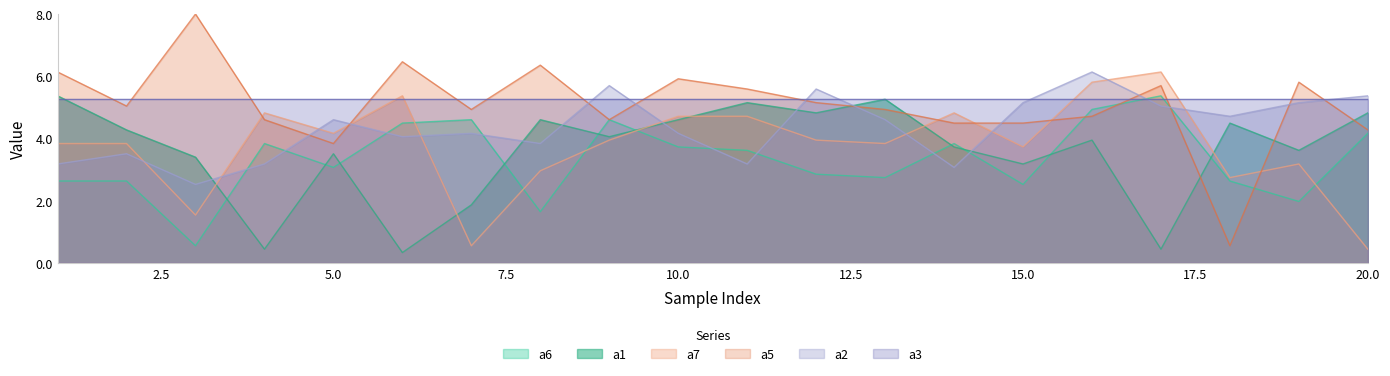

How many data points in a1 are less than 4?

10